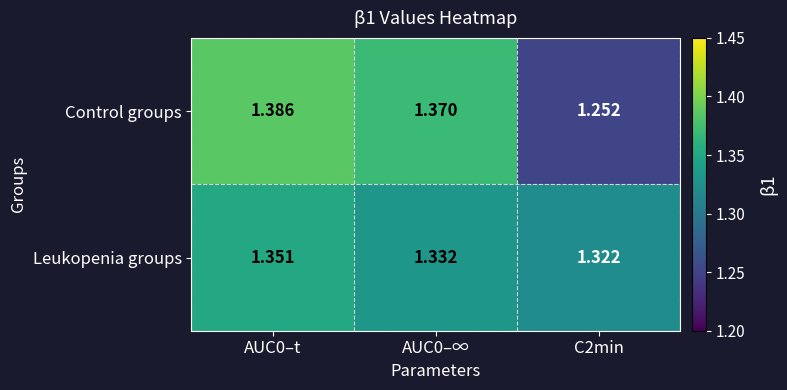

Which series has the widest spread of values?

Control groups